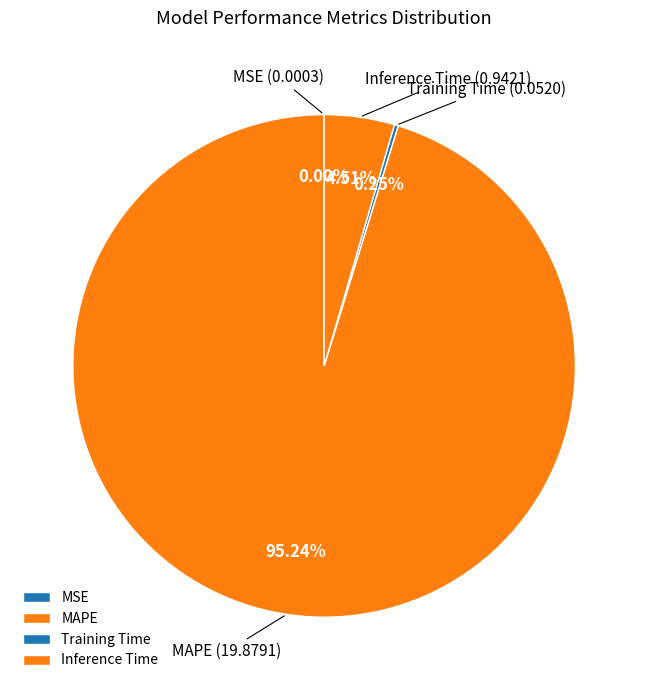

Is there any slice that represents more than half of the pie?

Yes